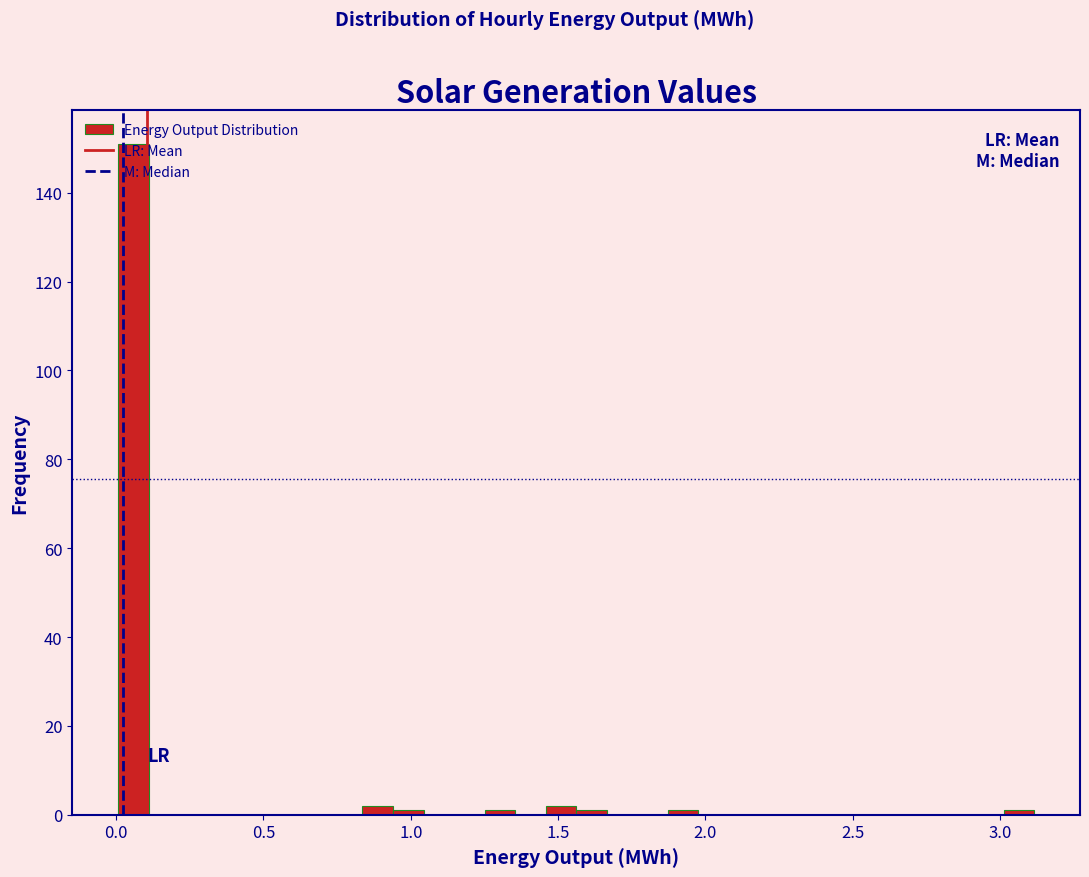

Read against the x-axis, roughly where is the centre of the tallest bar?

0.05